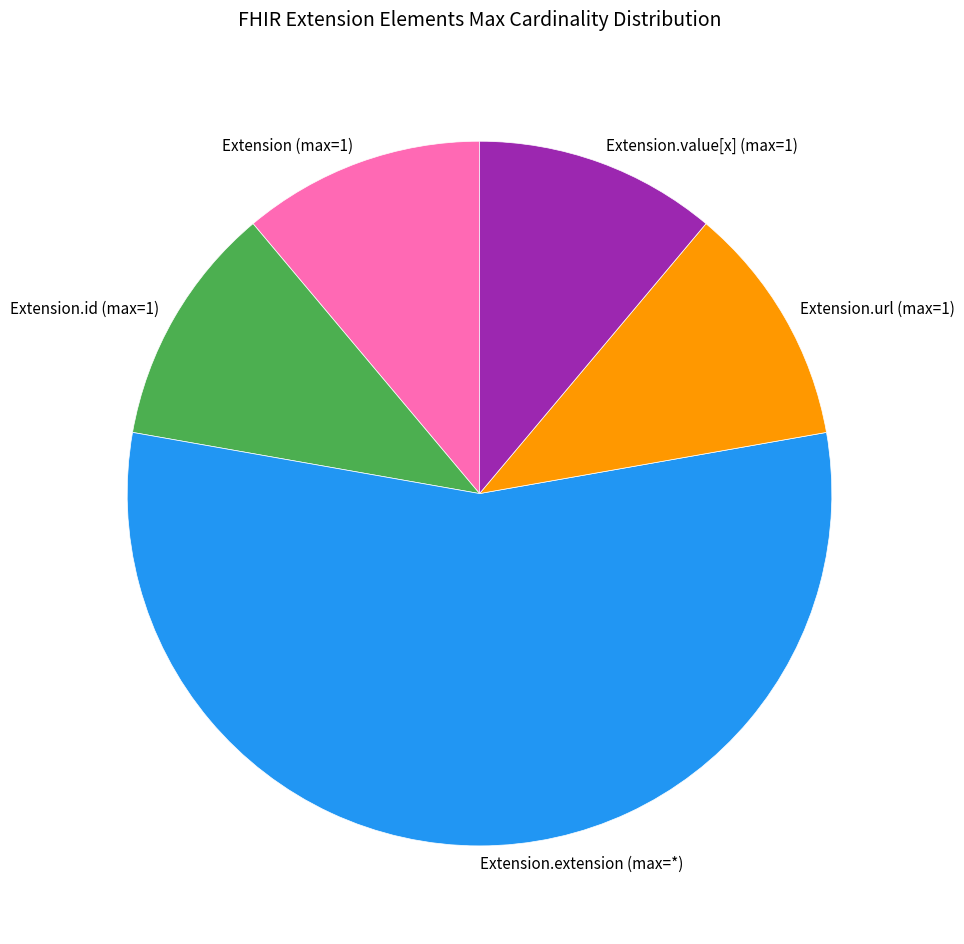

Combined, do Extension.value[x] (max=1) and Extension.id (max=1) account for over 50%?

No